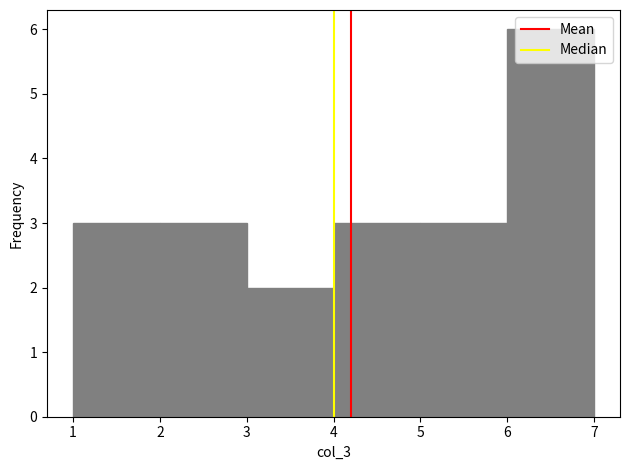

Over which range of the x-axis is the bar tallest?

6 to 7